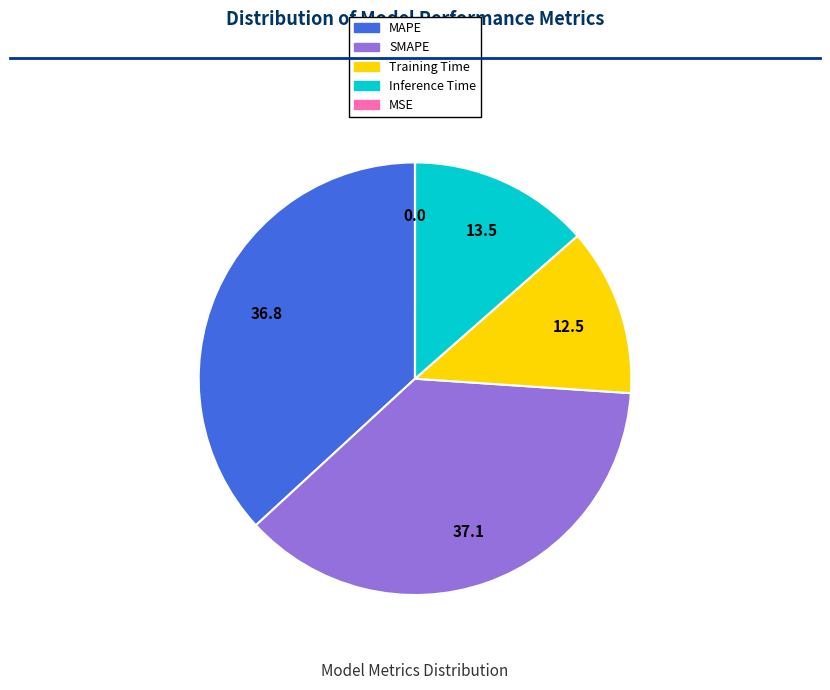

Is it true that Training Time is 13% of the pie?

True